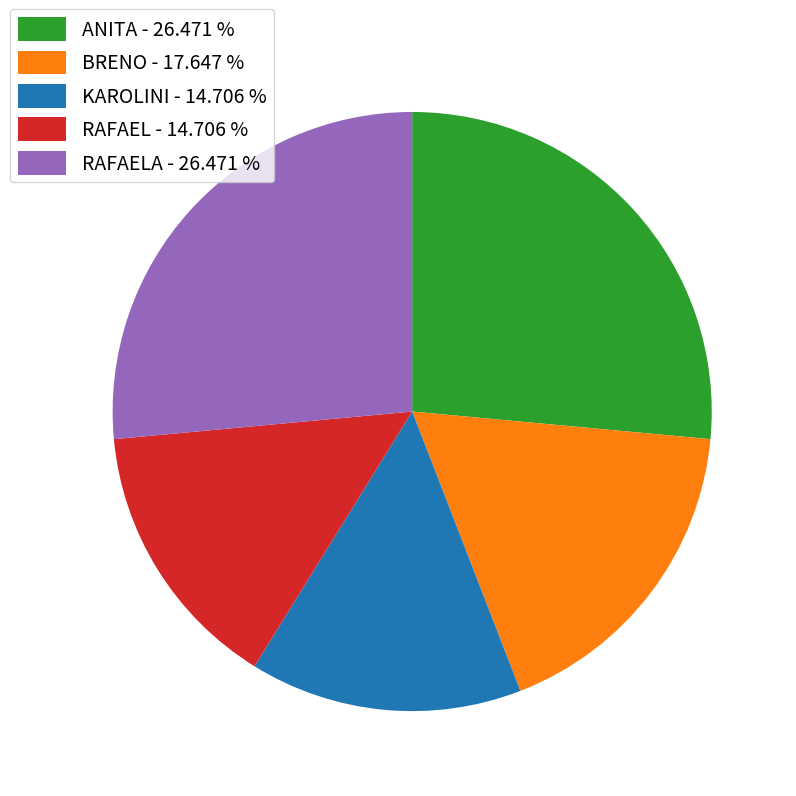

Which has a higher value, ANITA - 26.471 % or BRENO - 17.647 %?

ANITA - 26.471 %